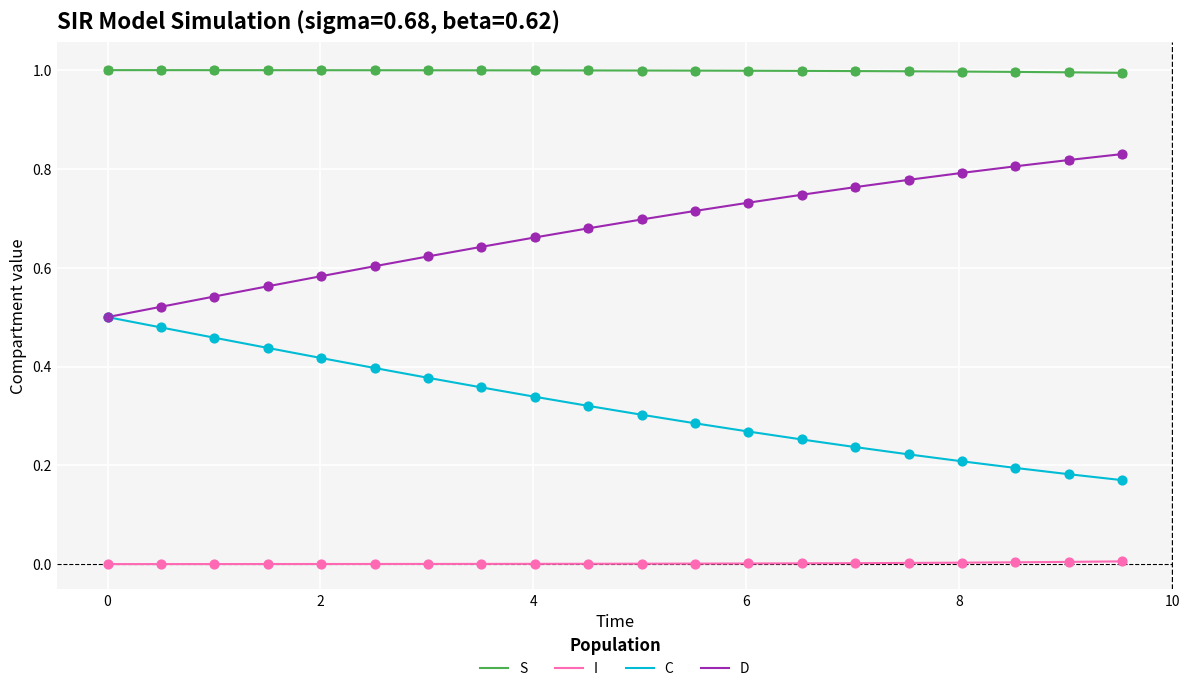

At how many categories does at least one series exceed 0?

20